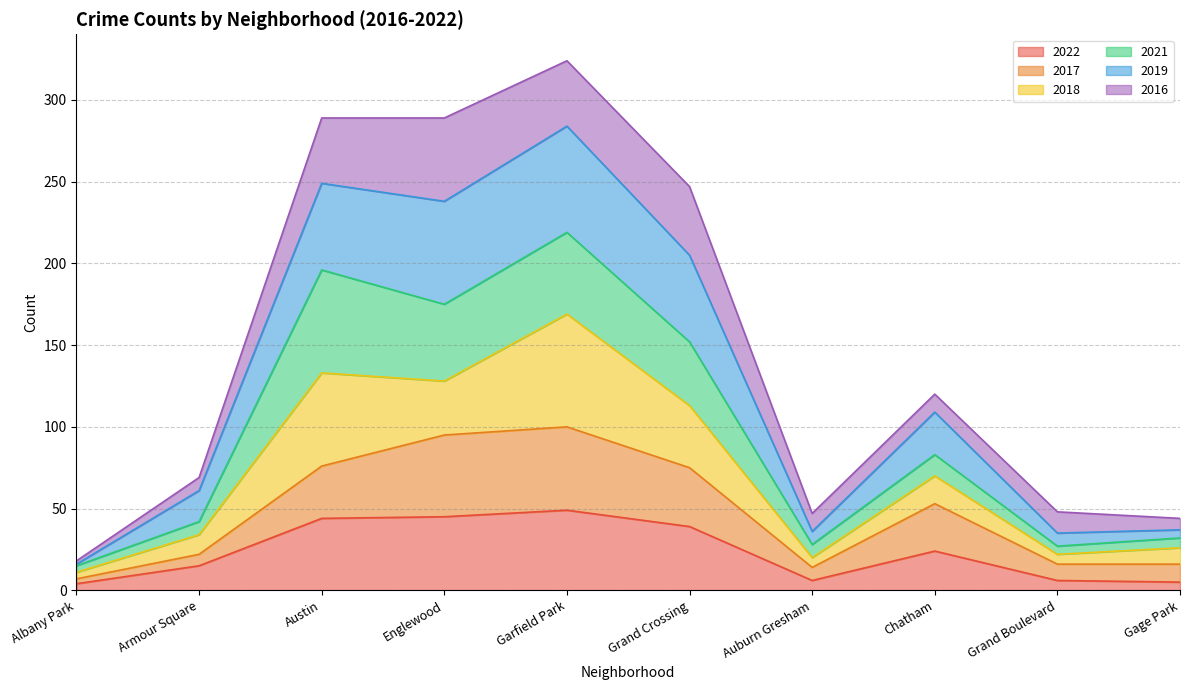

List the labels in order of 2022 value, largest first.

Garfield Park, Englewood, Austin, Grand Crossing, Chatham, Armour Square, Auburn Gresham, Grand Boulevard, Gage Park, Albany Park